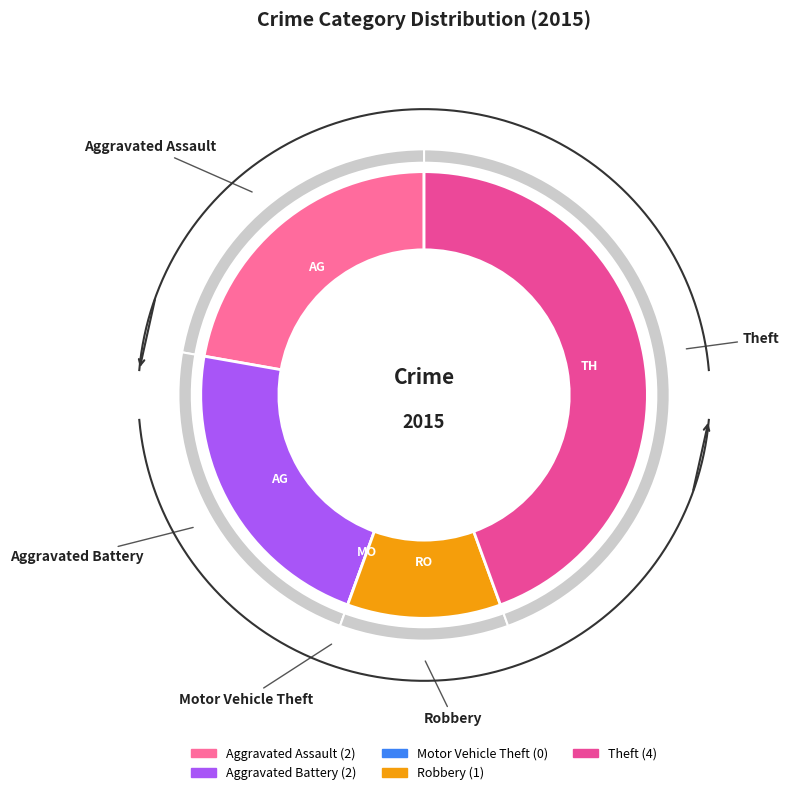

Does Motor Vehicle Theft account for over 50% of the chart?

No